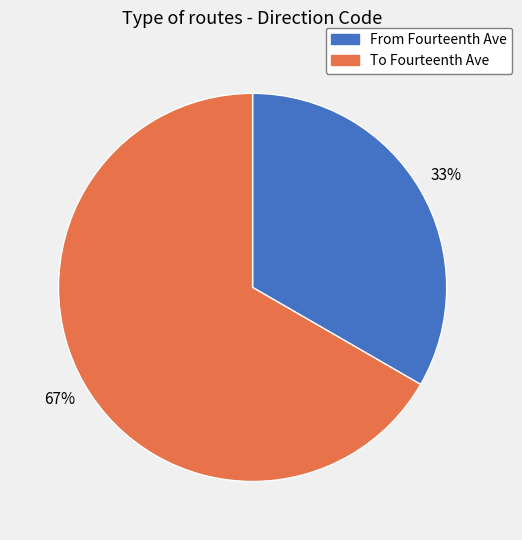

To the nearest percent, what is the average slice percentage?

50%